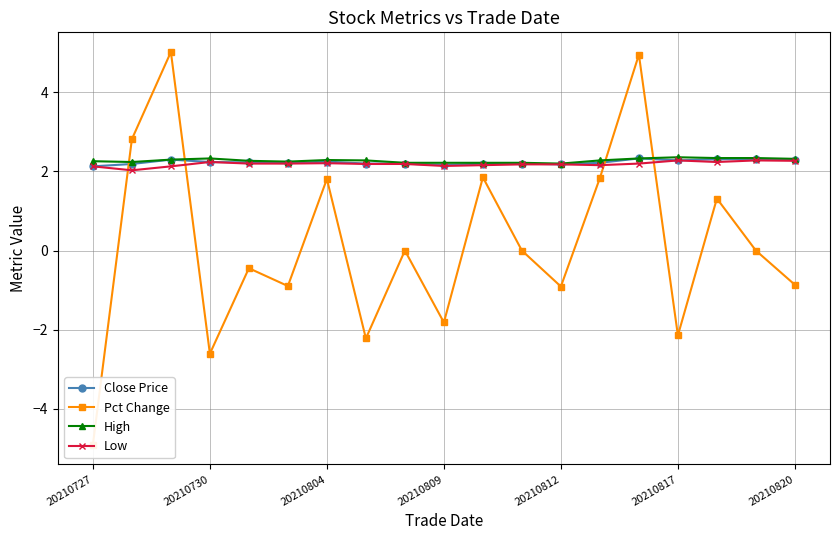

Is it true that Close Price equals 2.1 at 20210727?

True